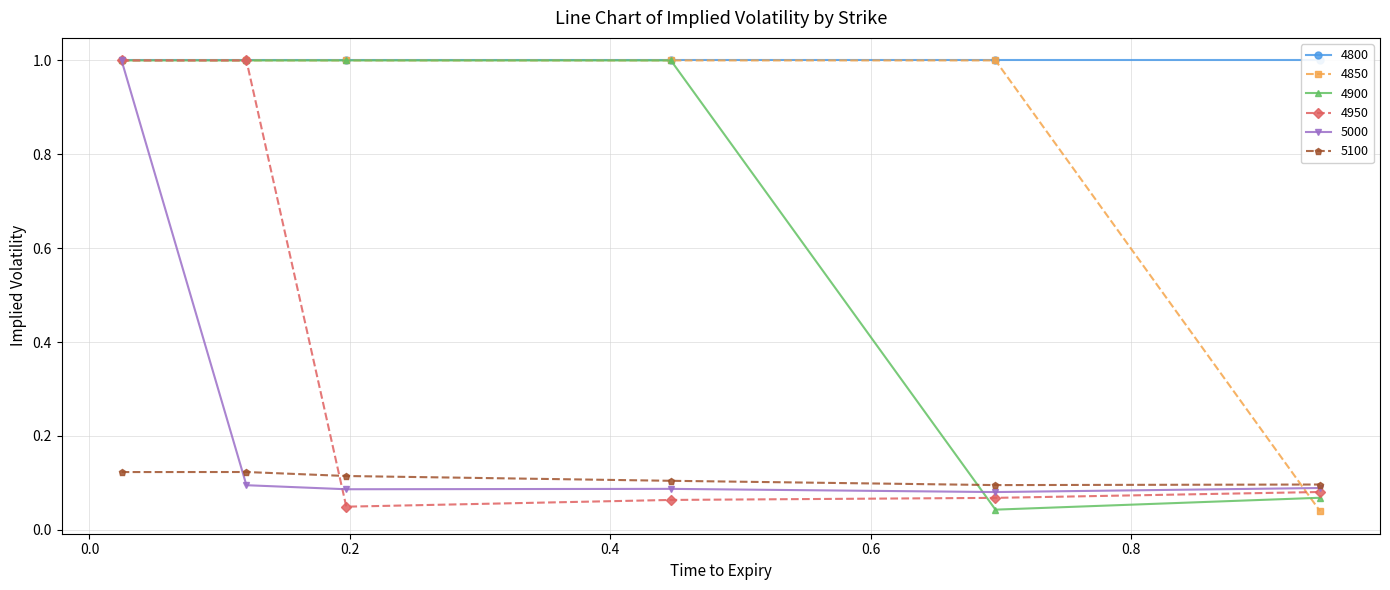

True or false: 5100 and 4950 cross at least once.

True